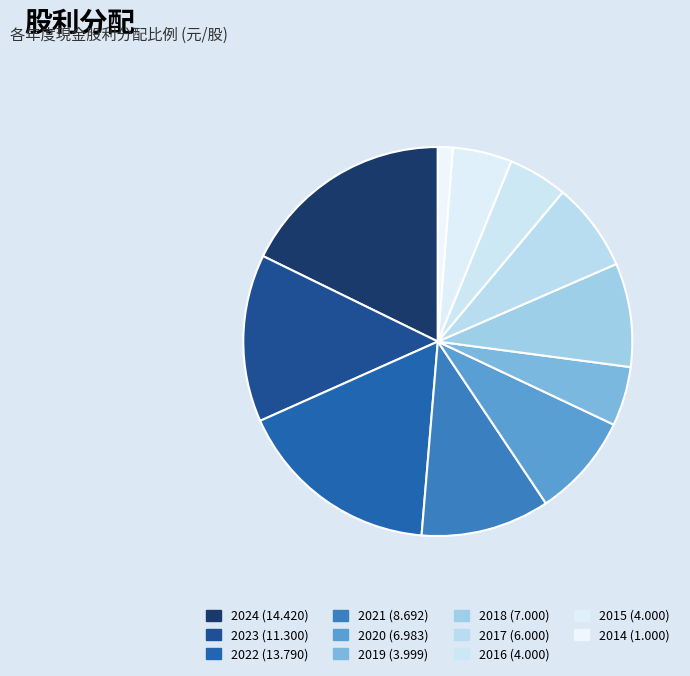

Is it true that 2019 is 5% of the pie?

True